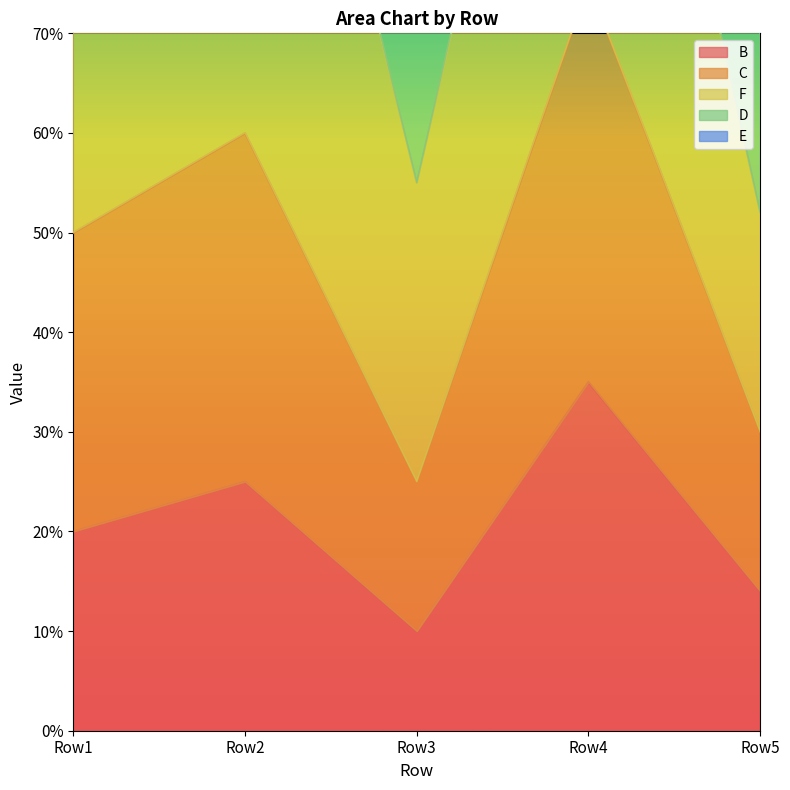

What is the sum of all D values?

840